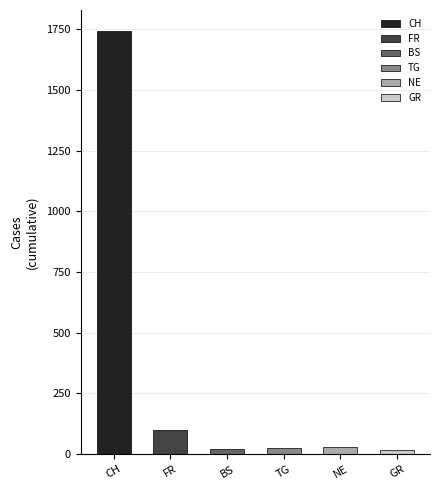

Which has a higher value, FR or CH?

CH